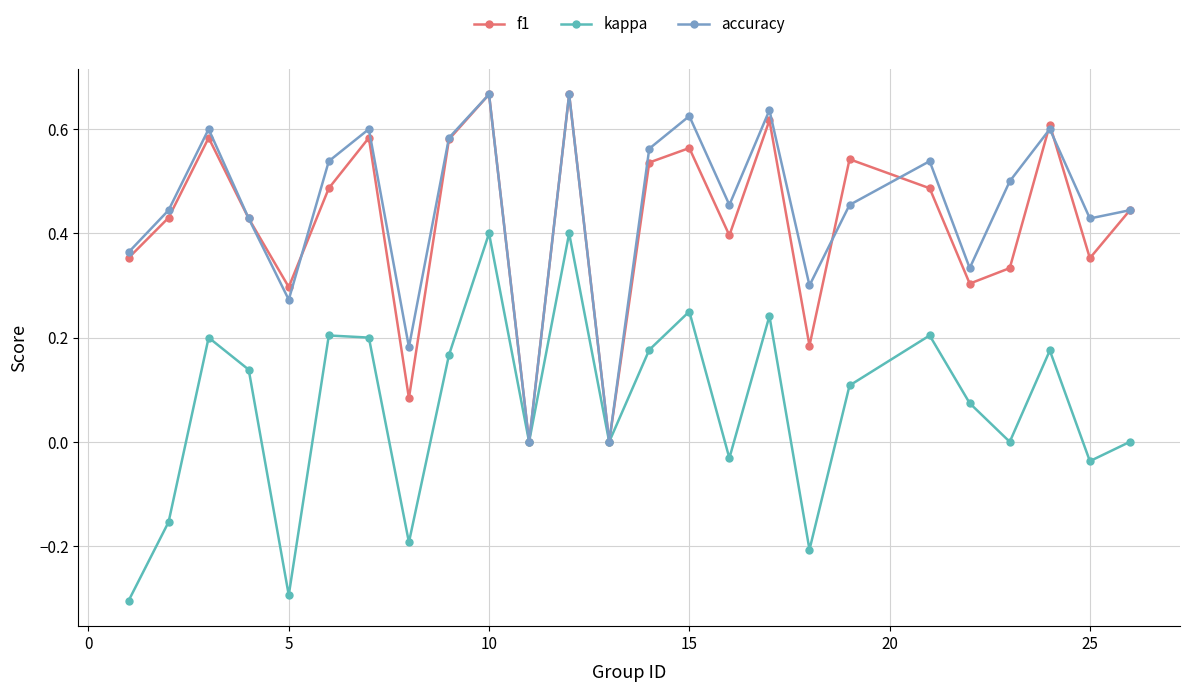

Does the chart display data point markers on the line(s)?

Yes